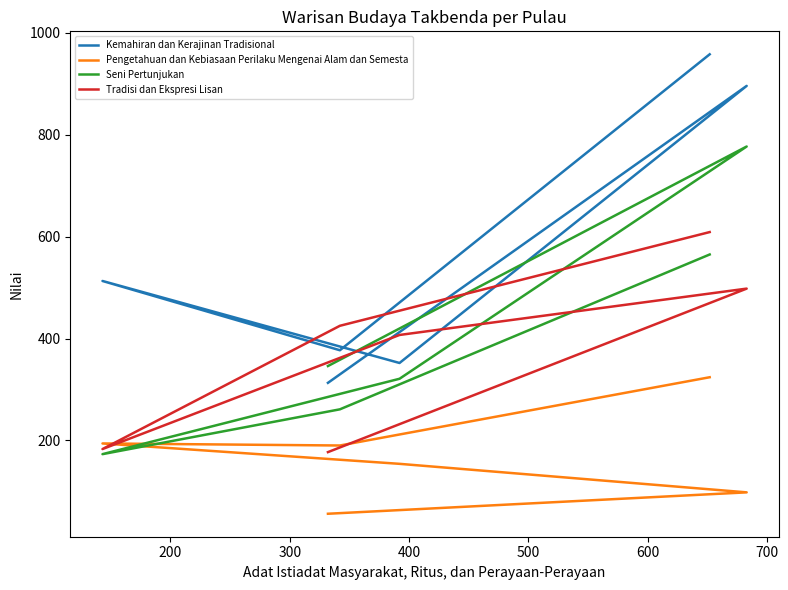

What is the minimum value shown in the chart?

56